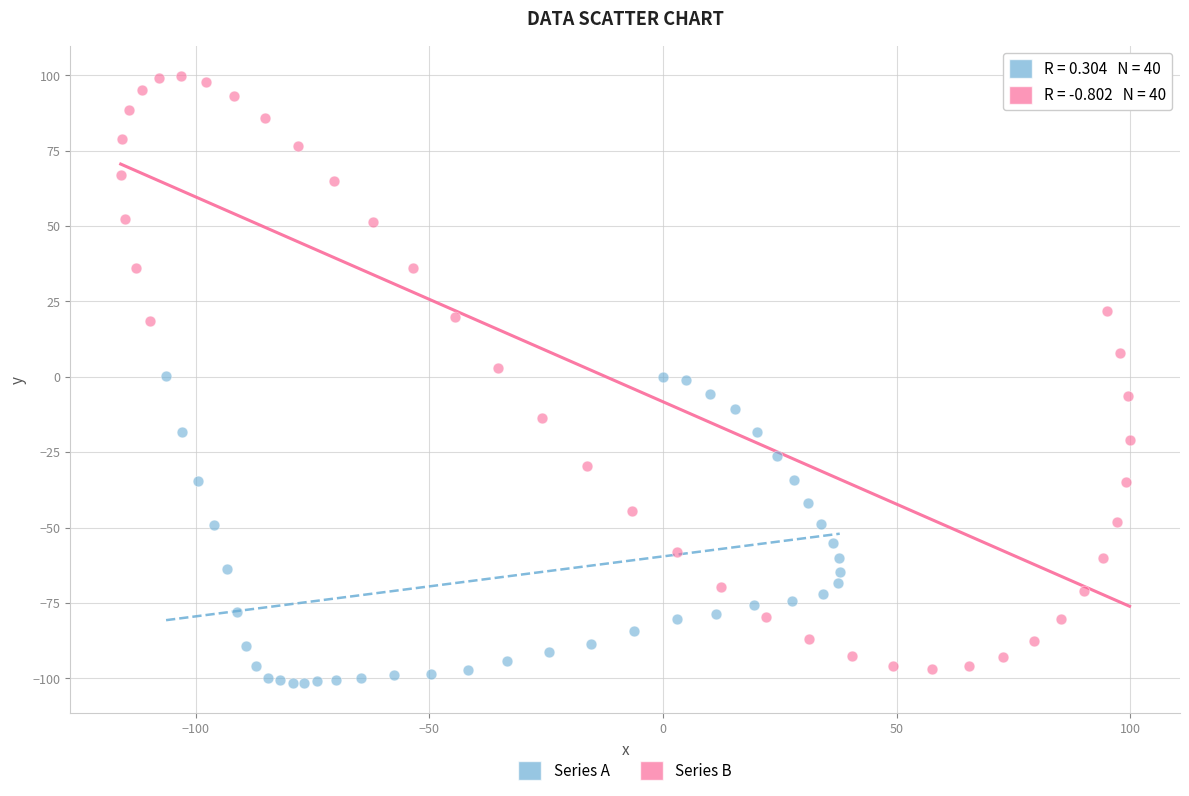

Which series has the largest Y range (max minus min)?

Series B